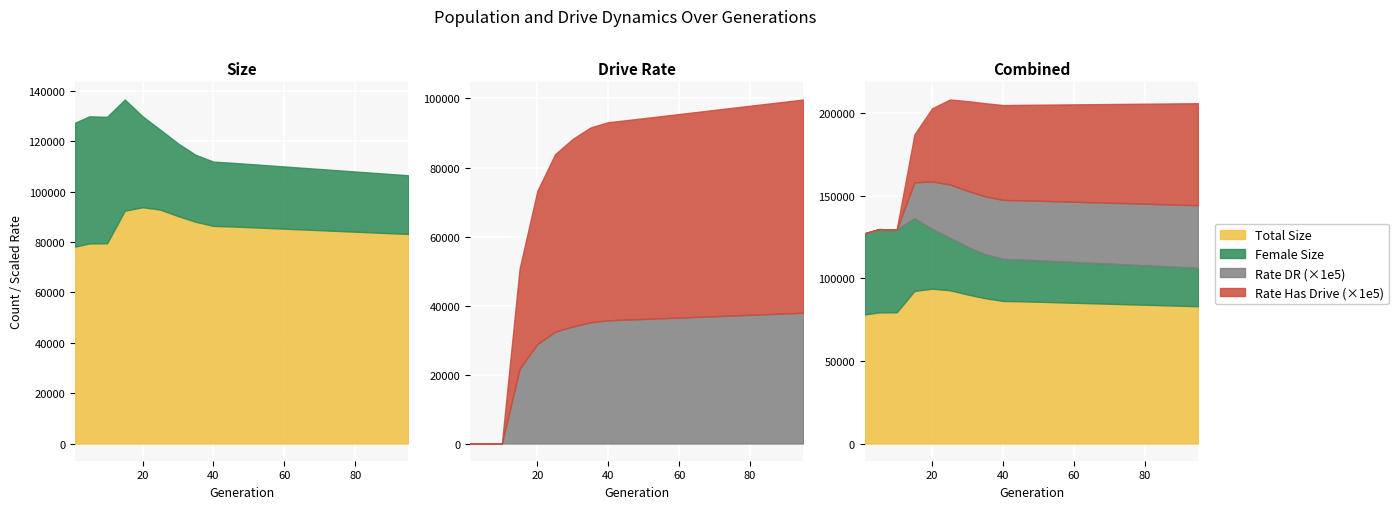

Is it true that size equals 129303.1 at 1?

False